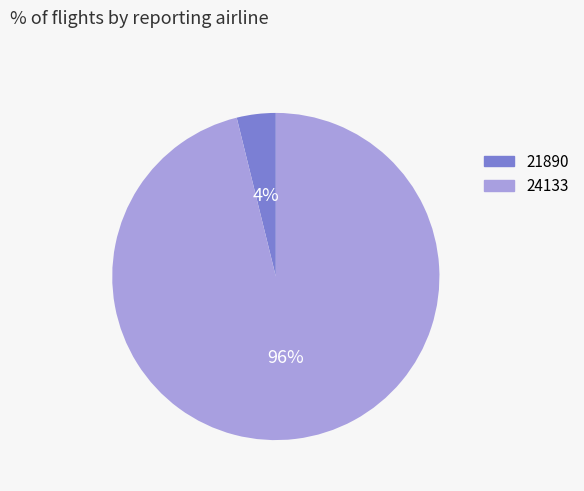

Which category has the smallest portion of the pie?

21890